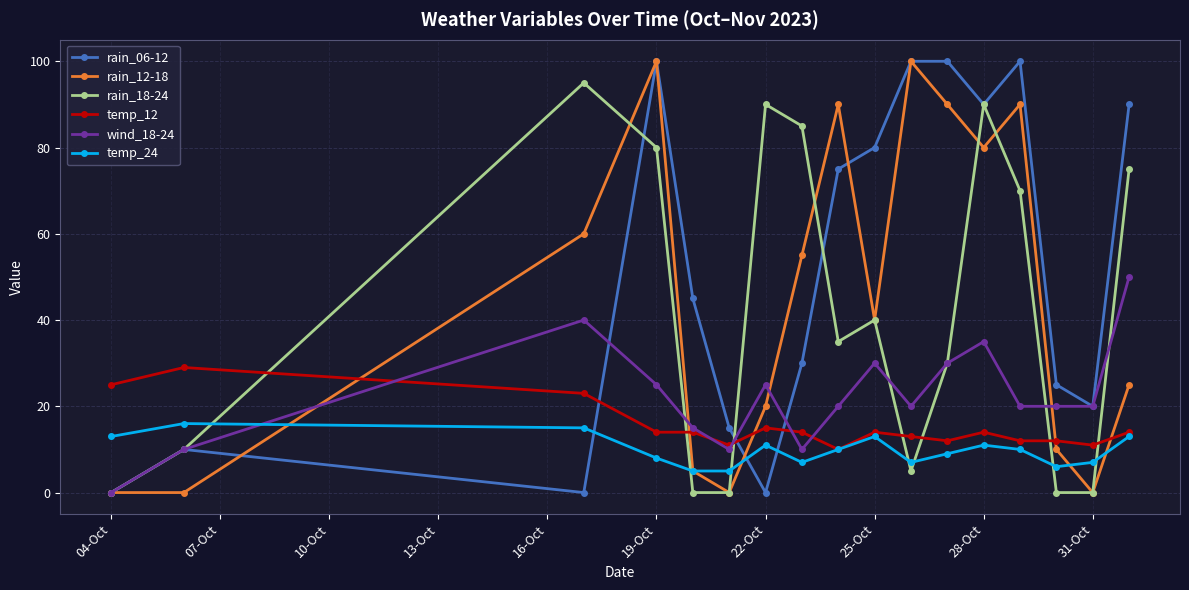

What is the sum of all temp_12 values?

257